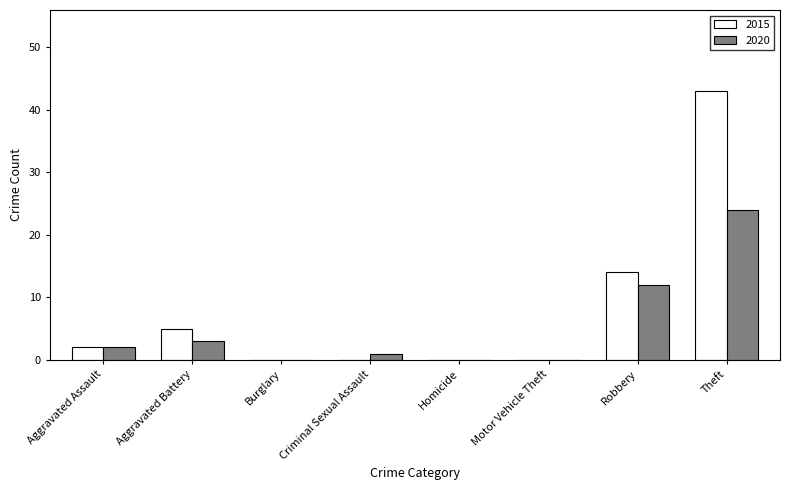

How many data points does each series have?

8